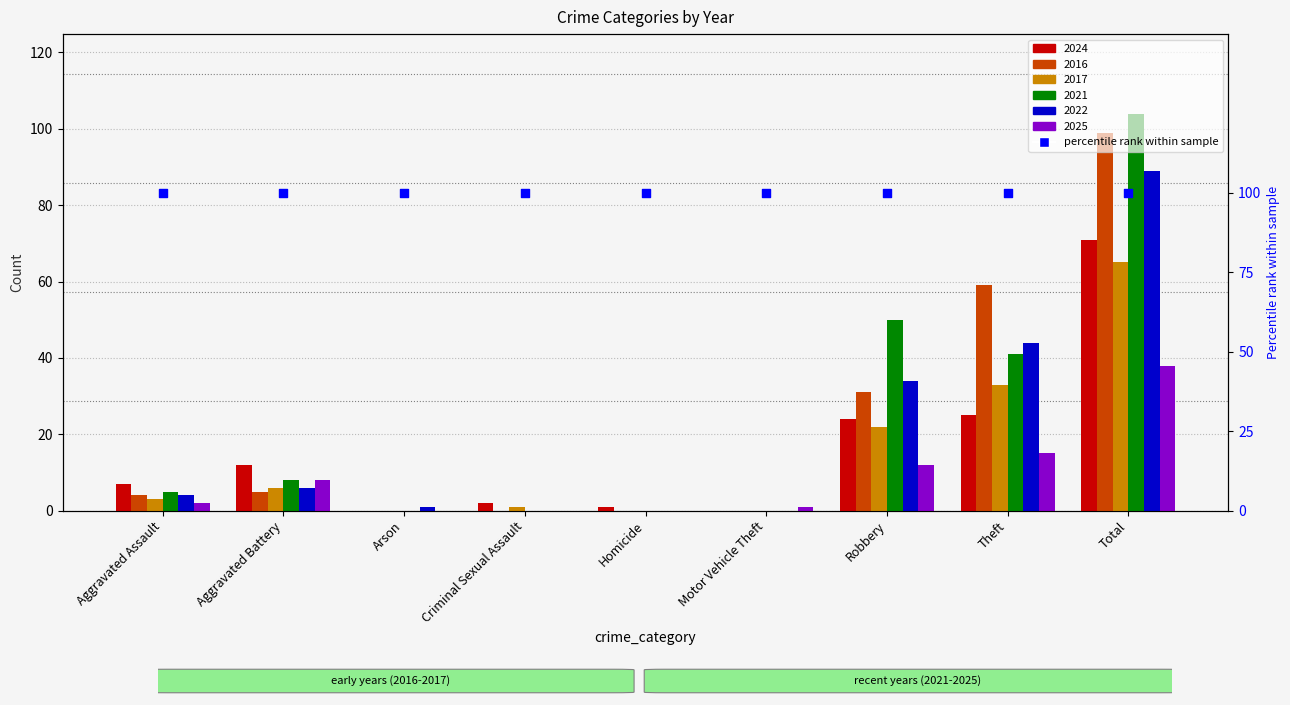

Is the value of 2021 at Aggravated Assault greater than the value of 2017 at Criminal Sexual Assault?

Yes